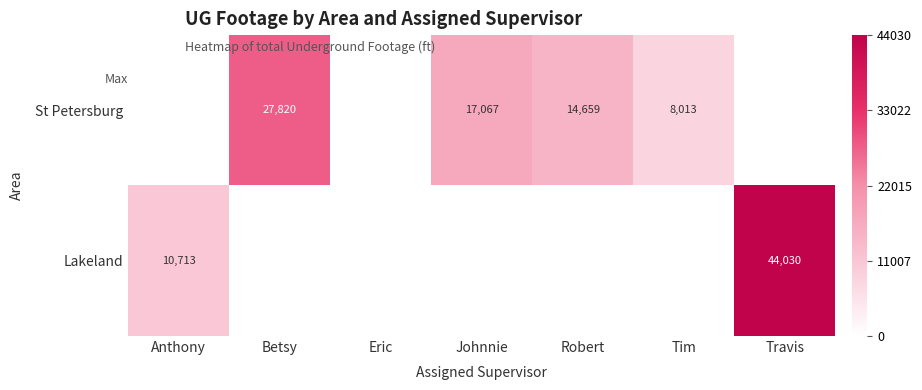

At which category is the sum across all series the highest?

Travis